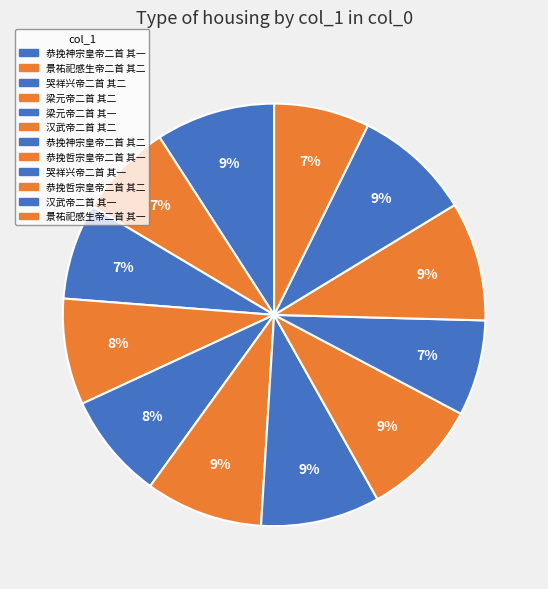

Count the number of slices in the pie.

12